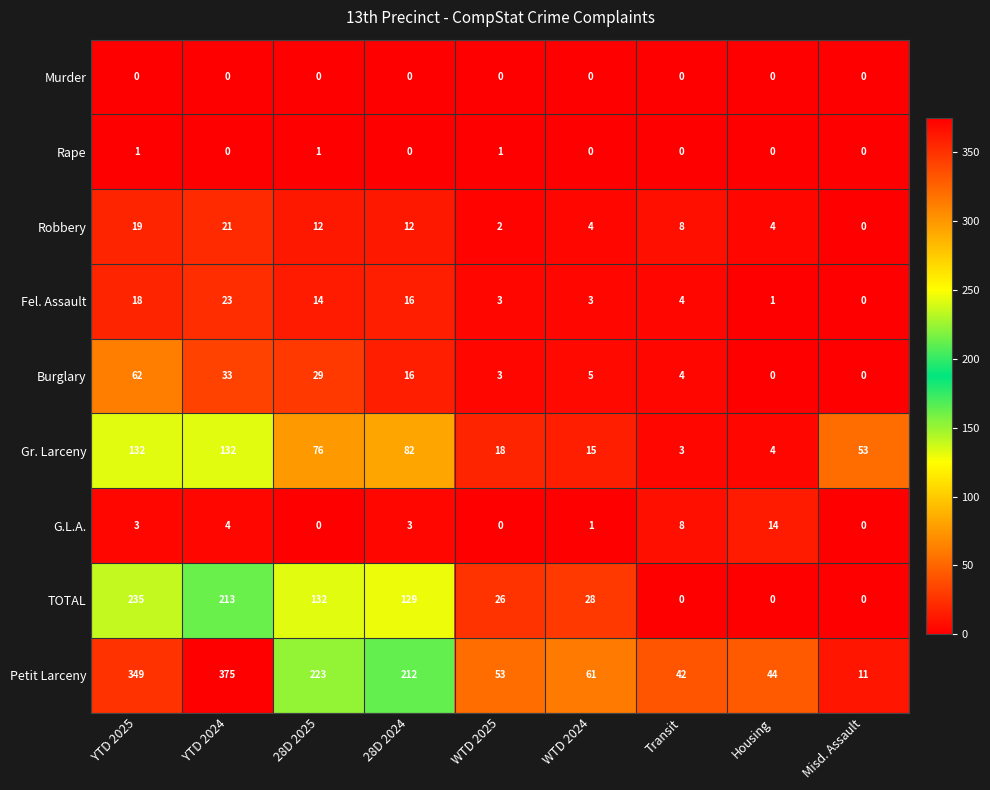

The Gr. Larceny series shows 4 at Housing. True or false?

True